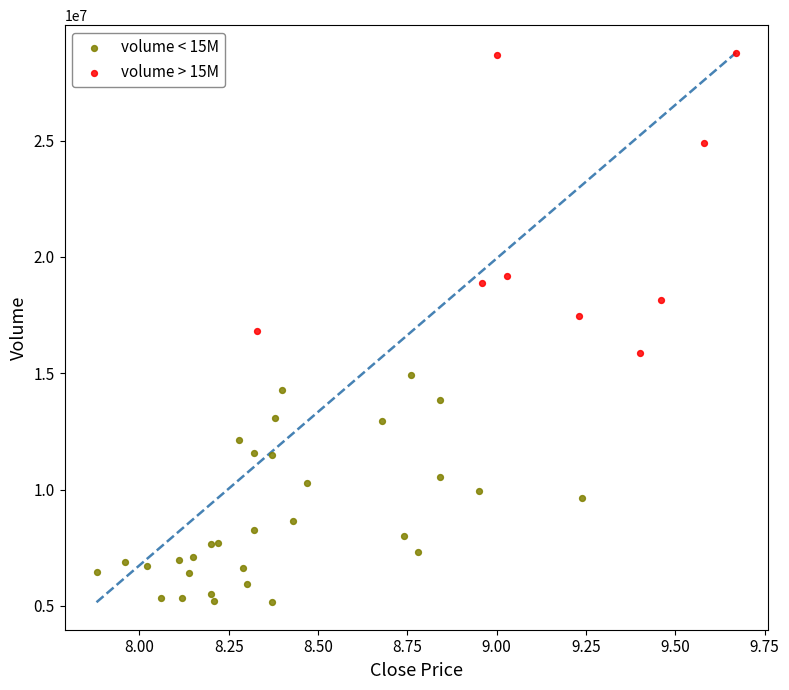

What are all the series names shown in the legend?

volume < 15M, volume > 15M